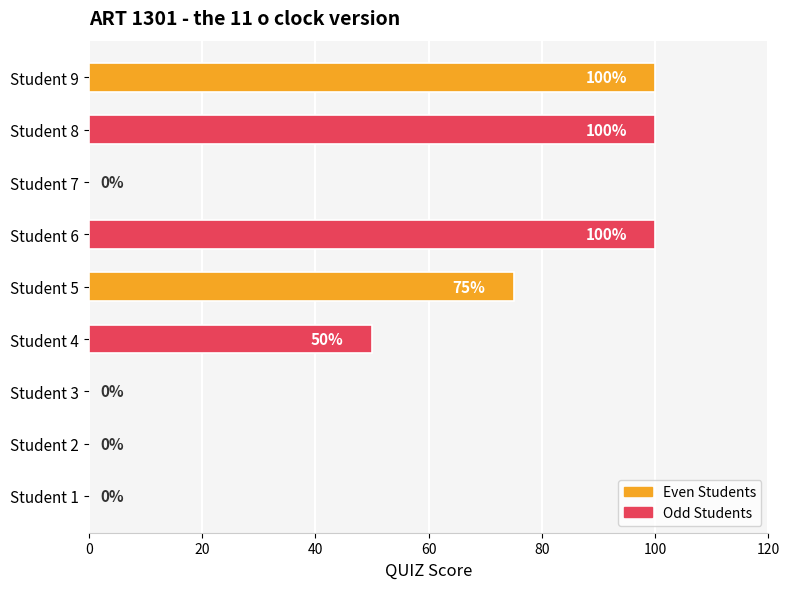

What is the change in value from Student 2 to Student 8?

+100